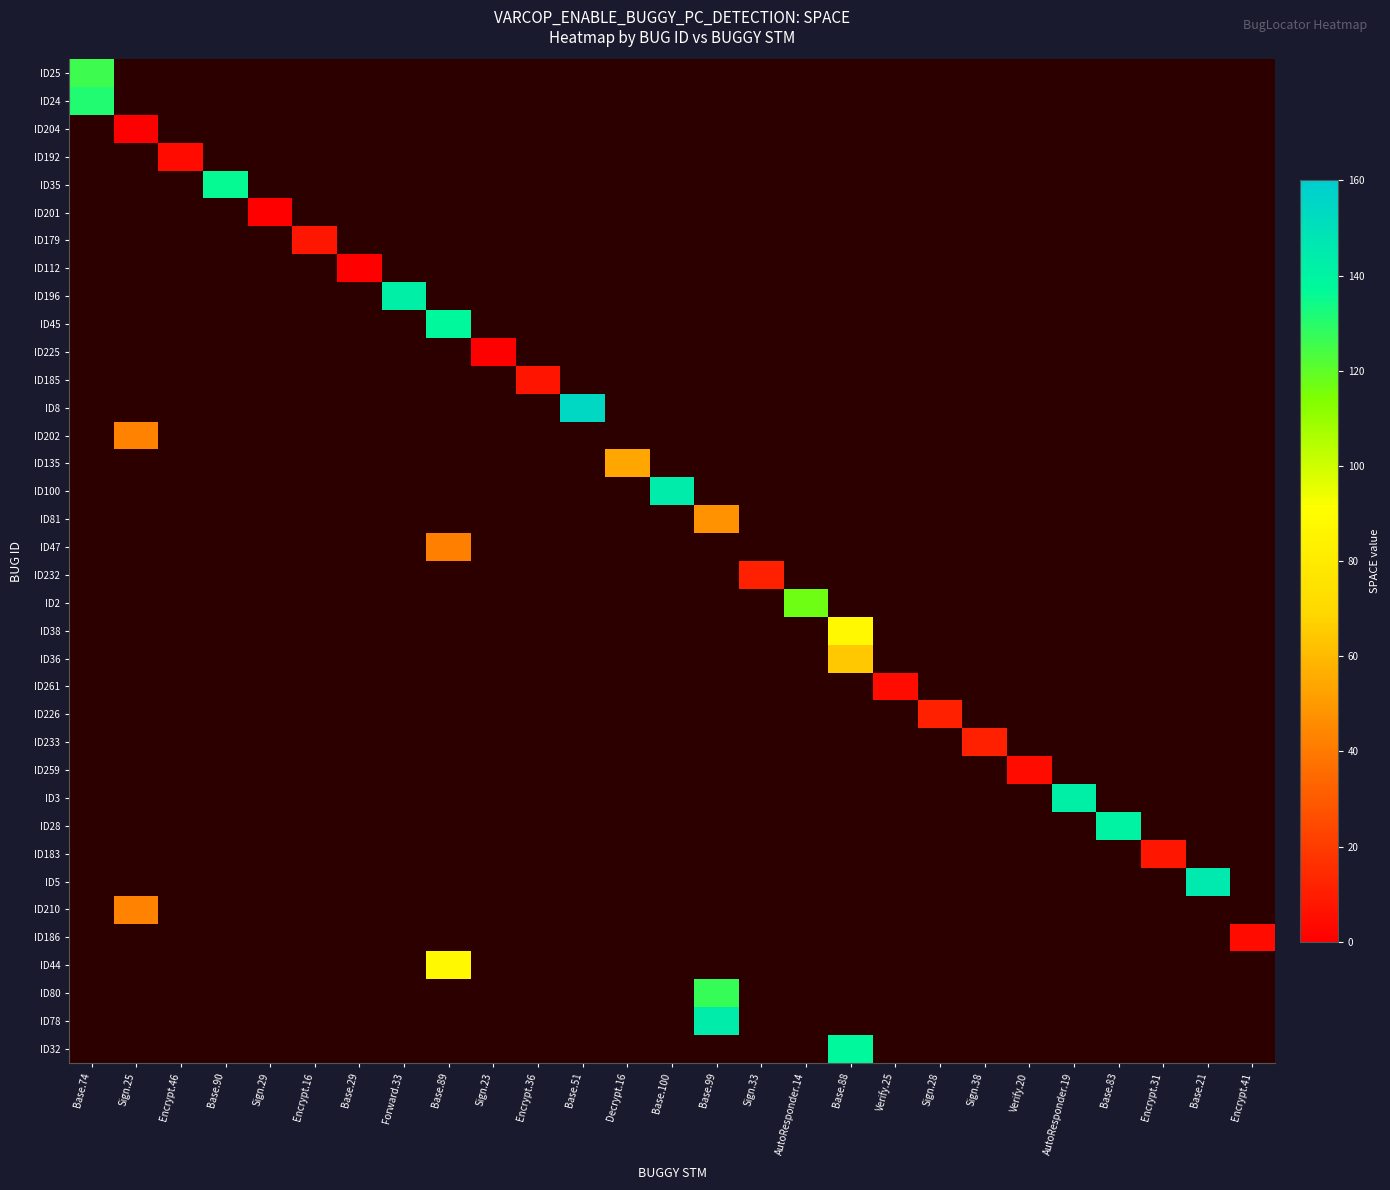

Is it true that ID259 equals 1.3 at Sign.29?

False